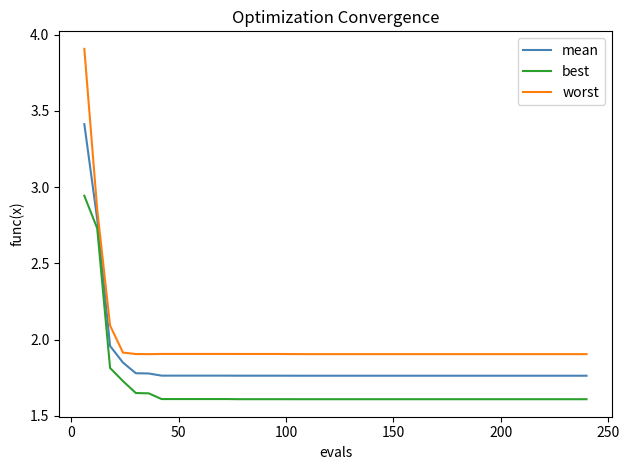

List the series in order of their peak value, lowest first.

best, mean, worst